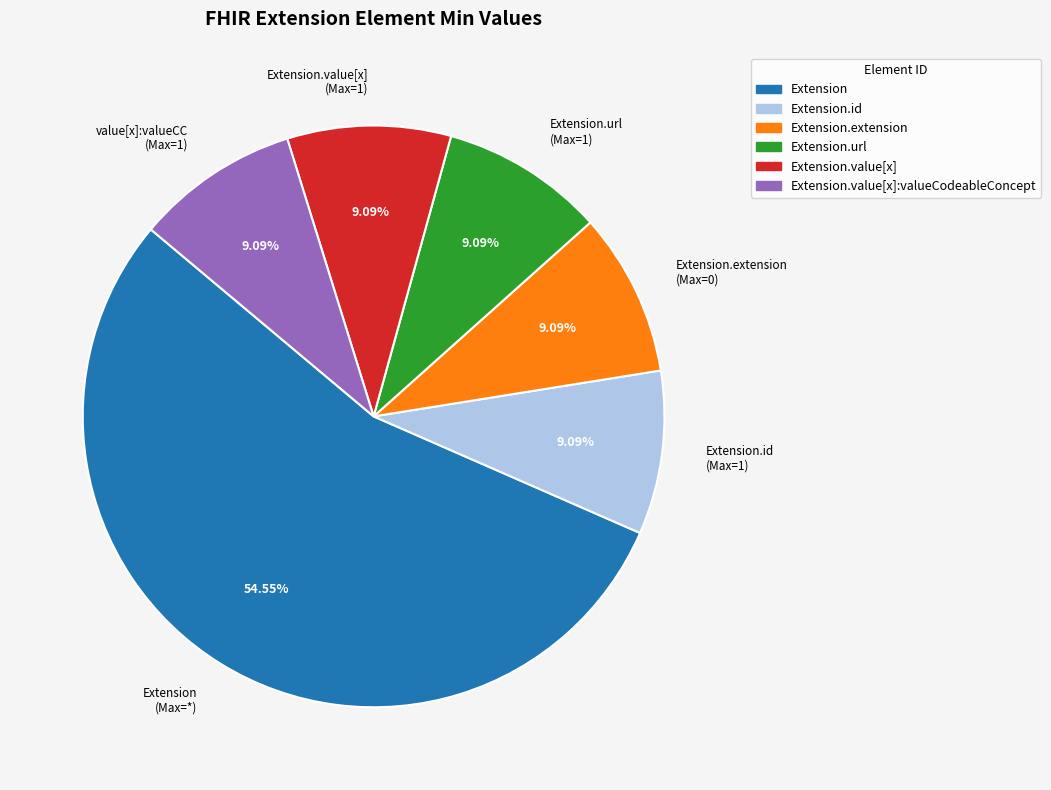

Which has a higher value, Extension.extension (Max=0) or Extension (Max=*)?

Extension (Max=*)